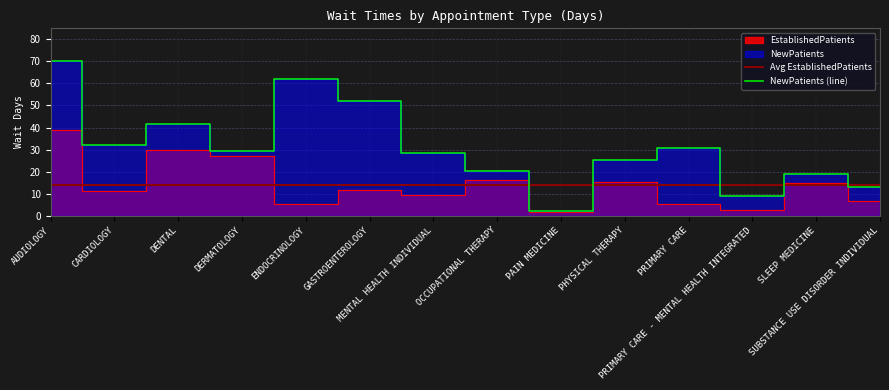

At which category does the chart reach its minimum across all series?

PAIN MEDICINE